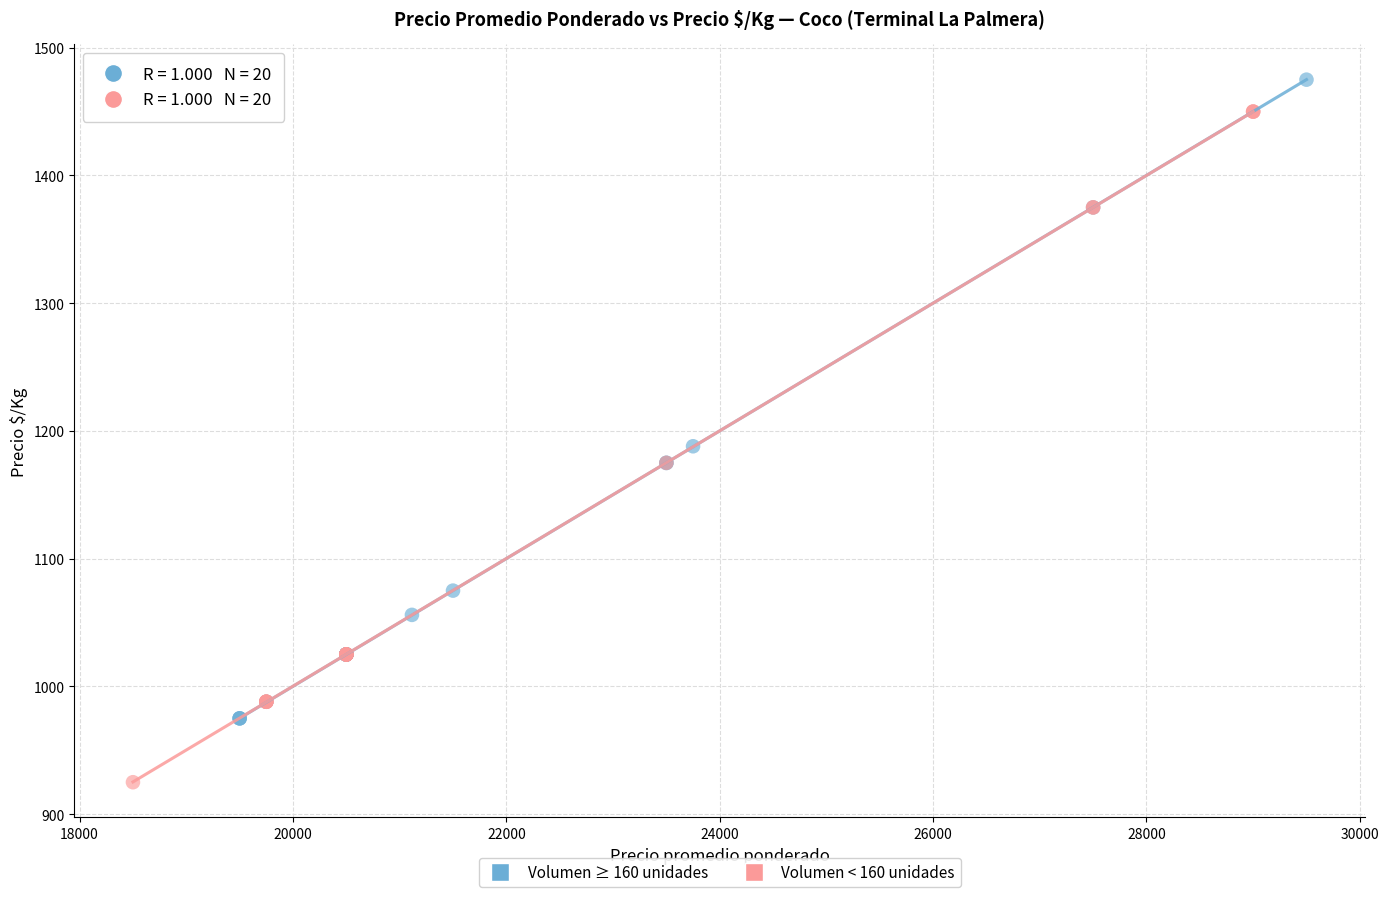

Which series reaches the maximum Y coordinate?

Volumen ≥ 160 unidades